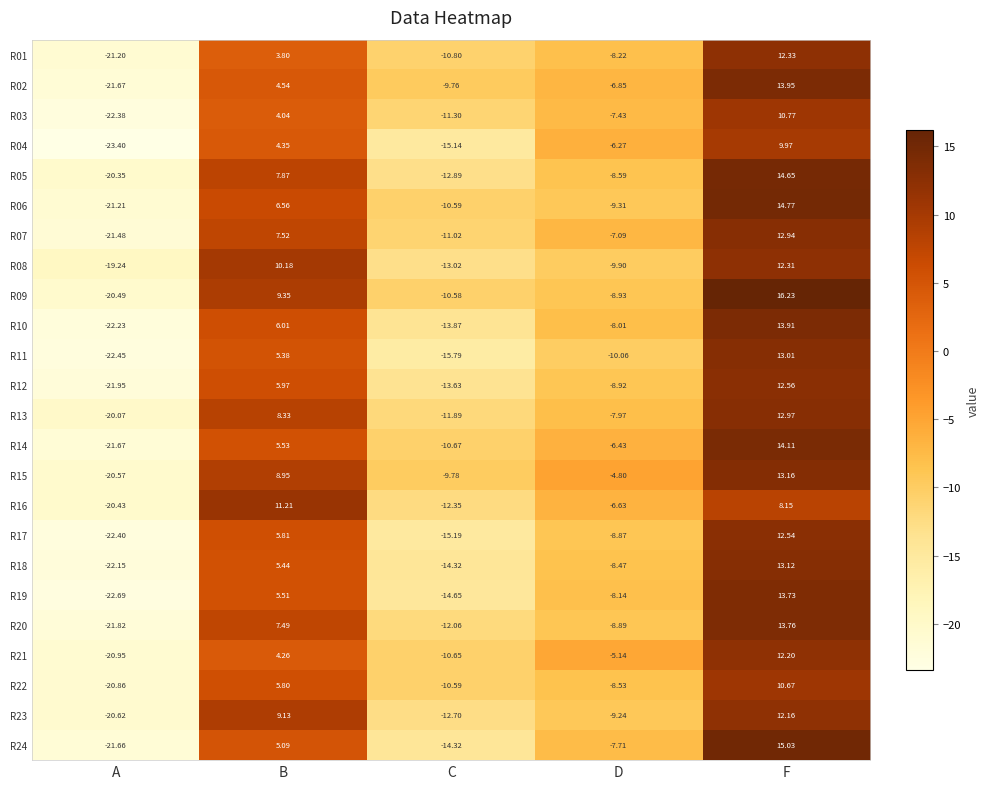

At which category is the sum across all series the highest?

F